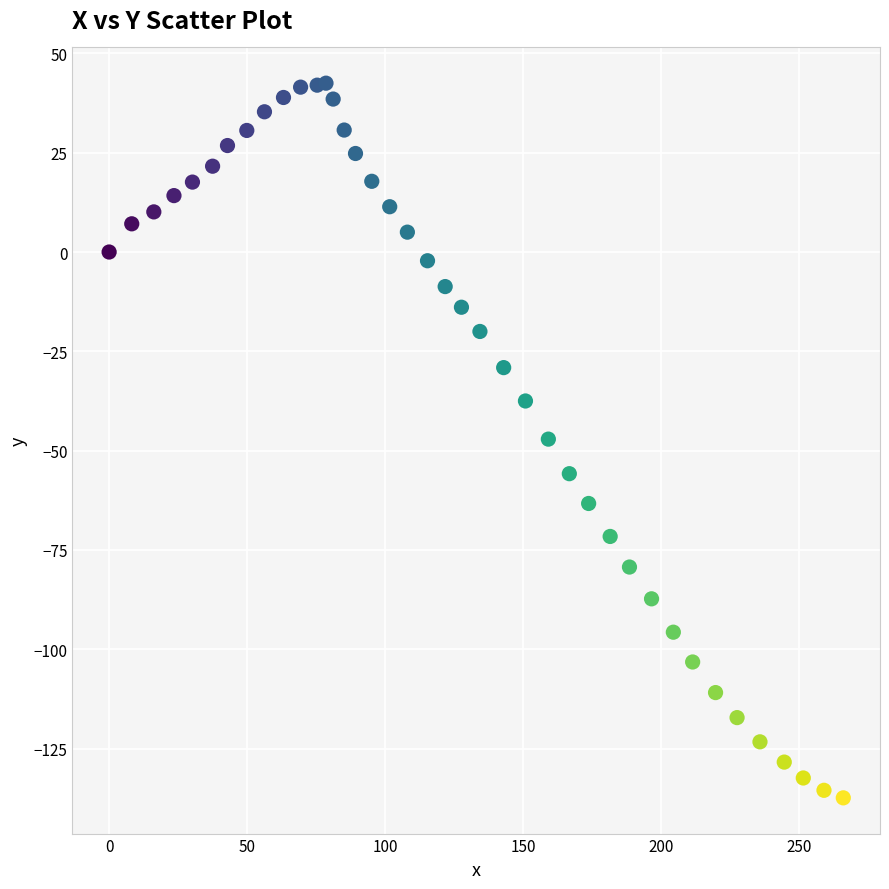

What is the range of X values (max minus min)?

266.1